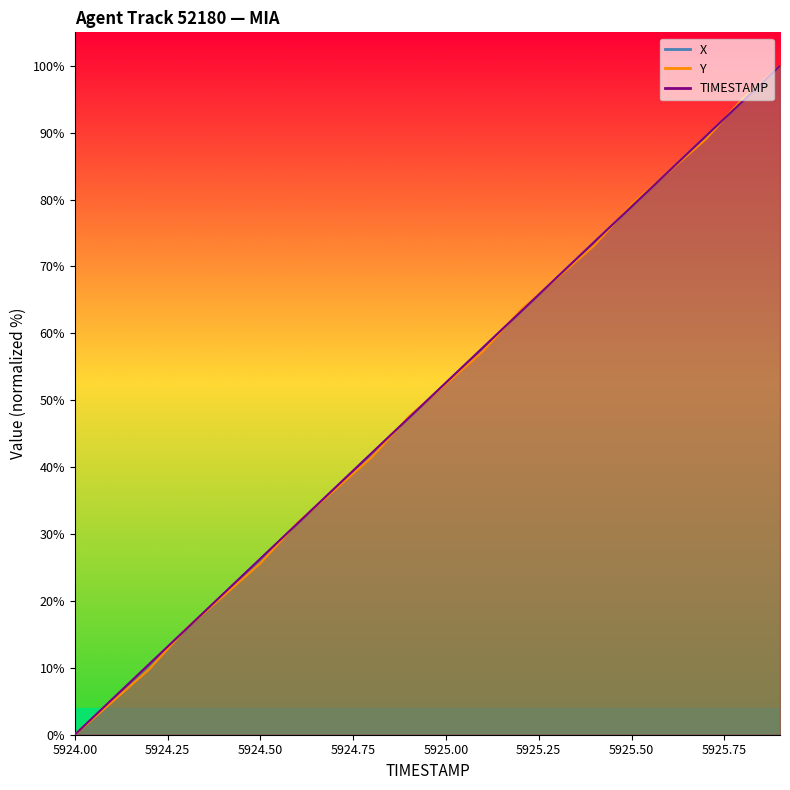

What is the difference between the highest and lowest values at 5925.1?

0.6